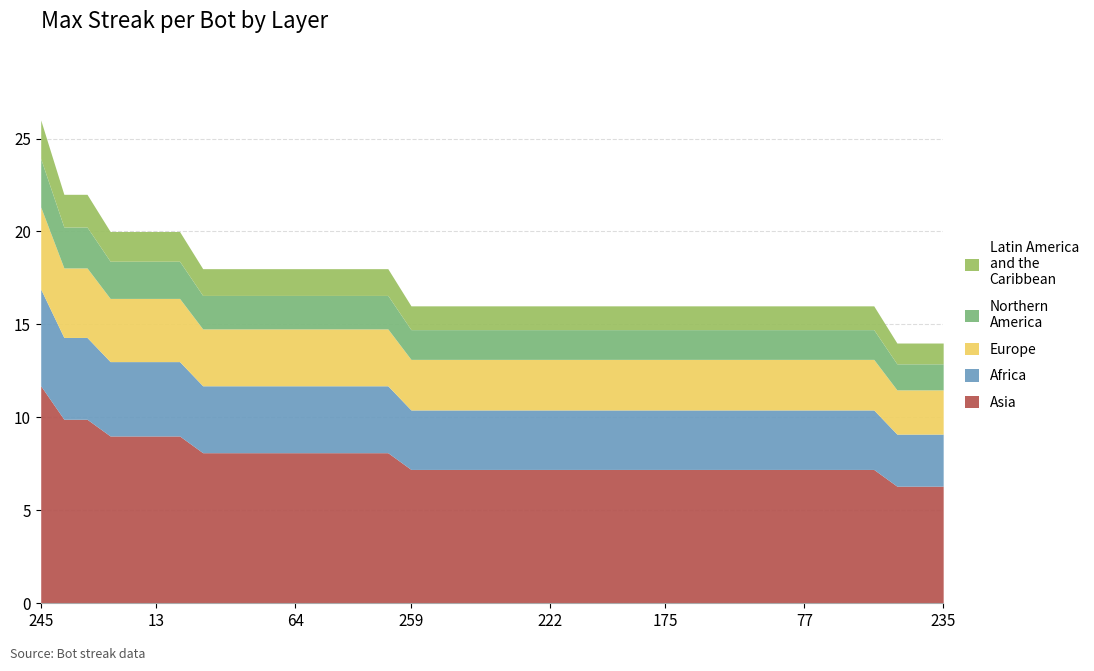

The value at 239 is 16. True or false?

True